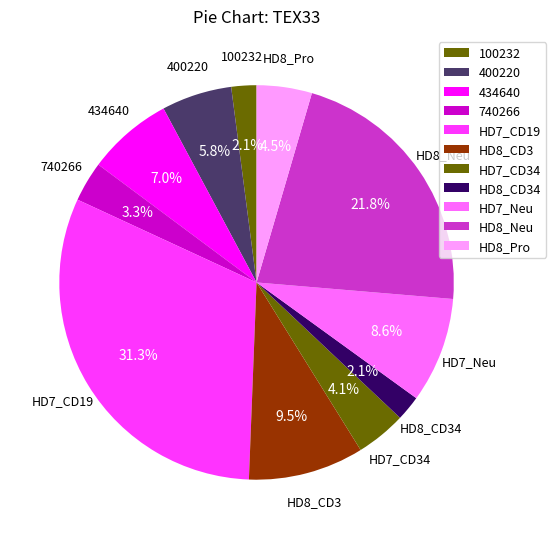

Do HD7_Neu and 434640 together represent more than half of the pie?

No